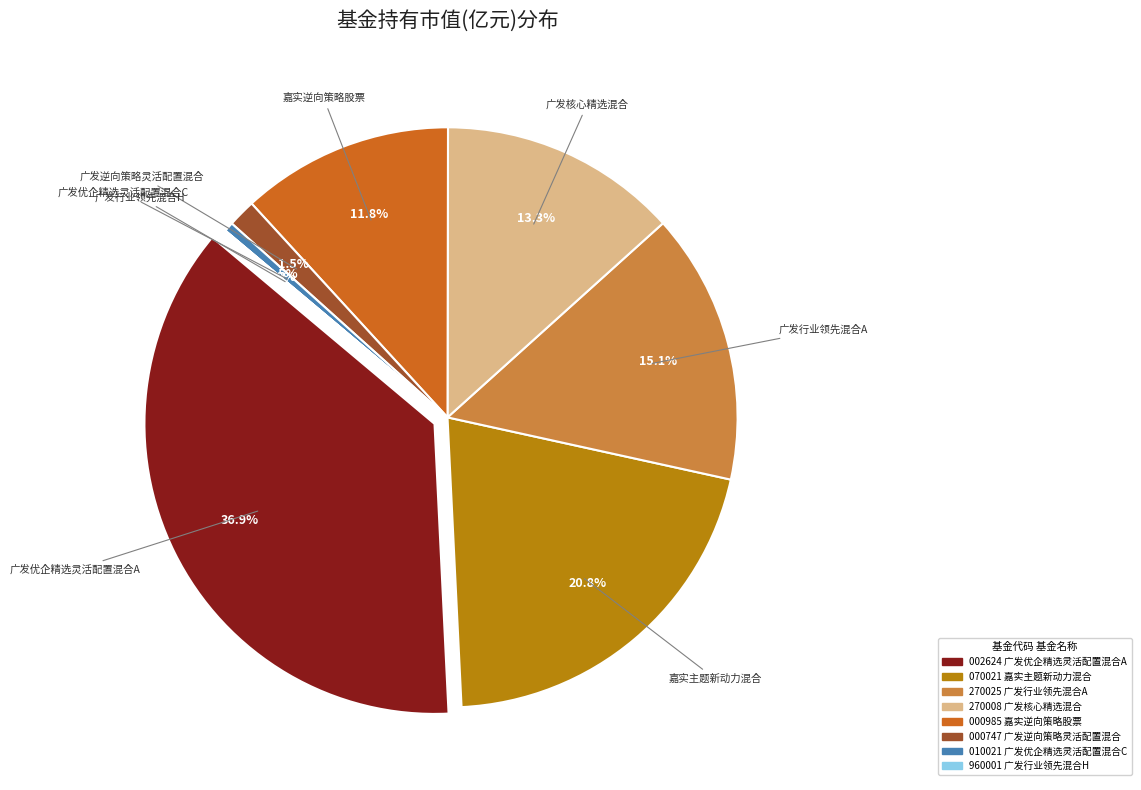

To the nearest percent, what is the average slice percentage?

12%